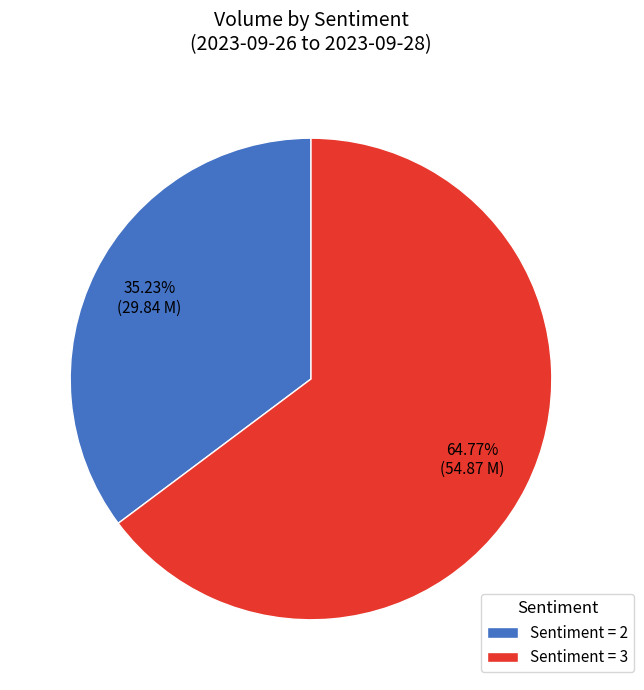

Do Sentiment = 2 and Sentiment = 3 together represent more than half of the pie?

Yes